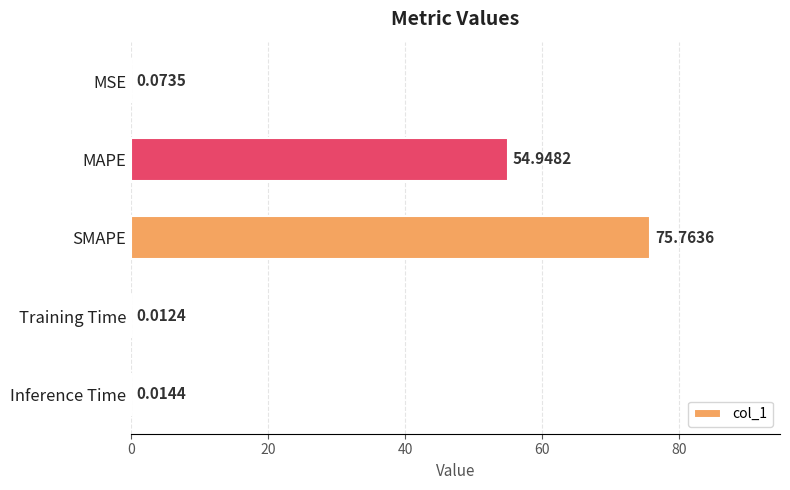

Approximately how many times larger is the value at SMAPE compared to MAPE?

1.4